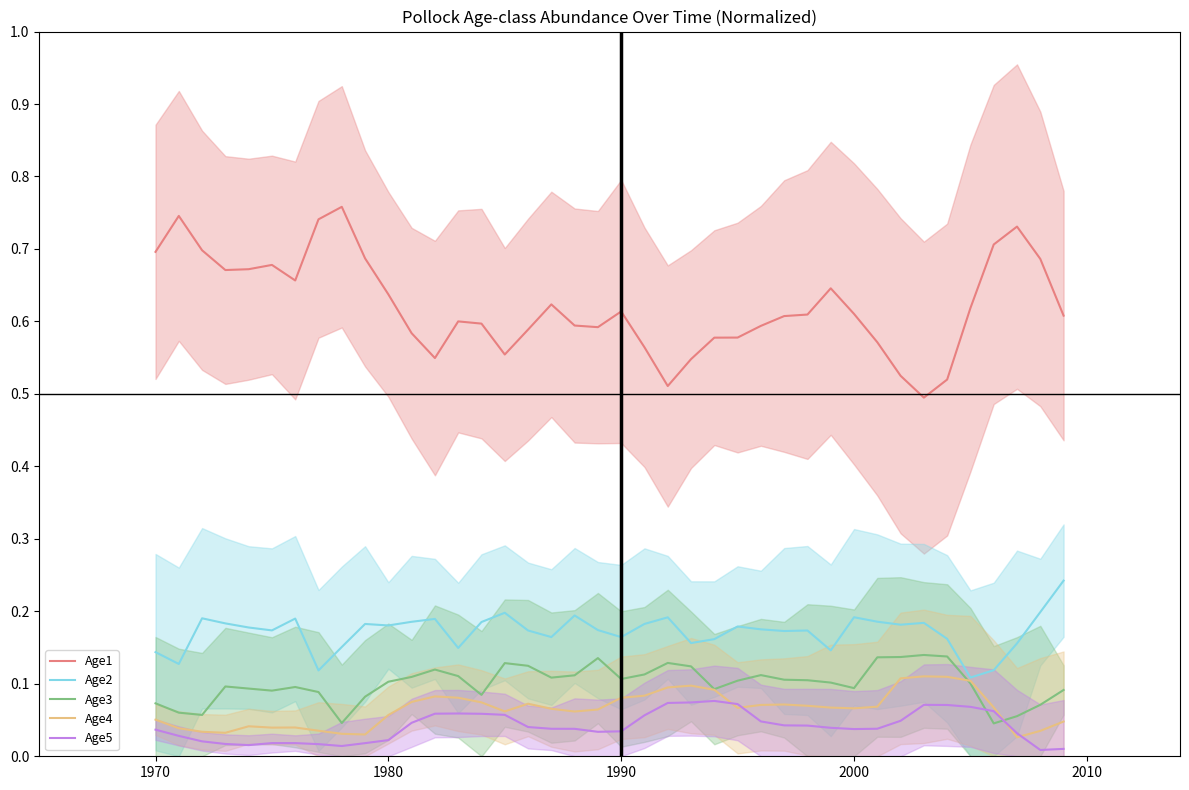

True or false: Age3 has more than 1 points higher than both neighbors.

True